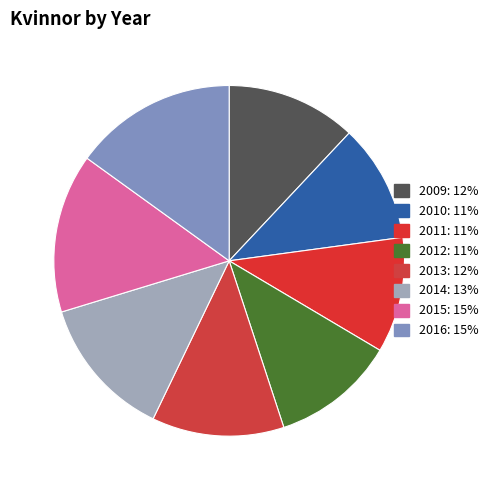

To the nearest percent, what is the average slice percentage?

12%